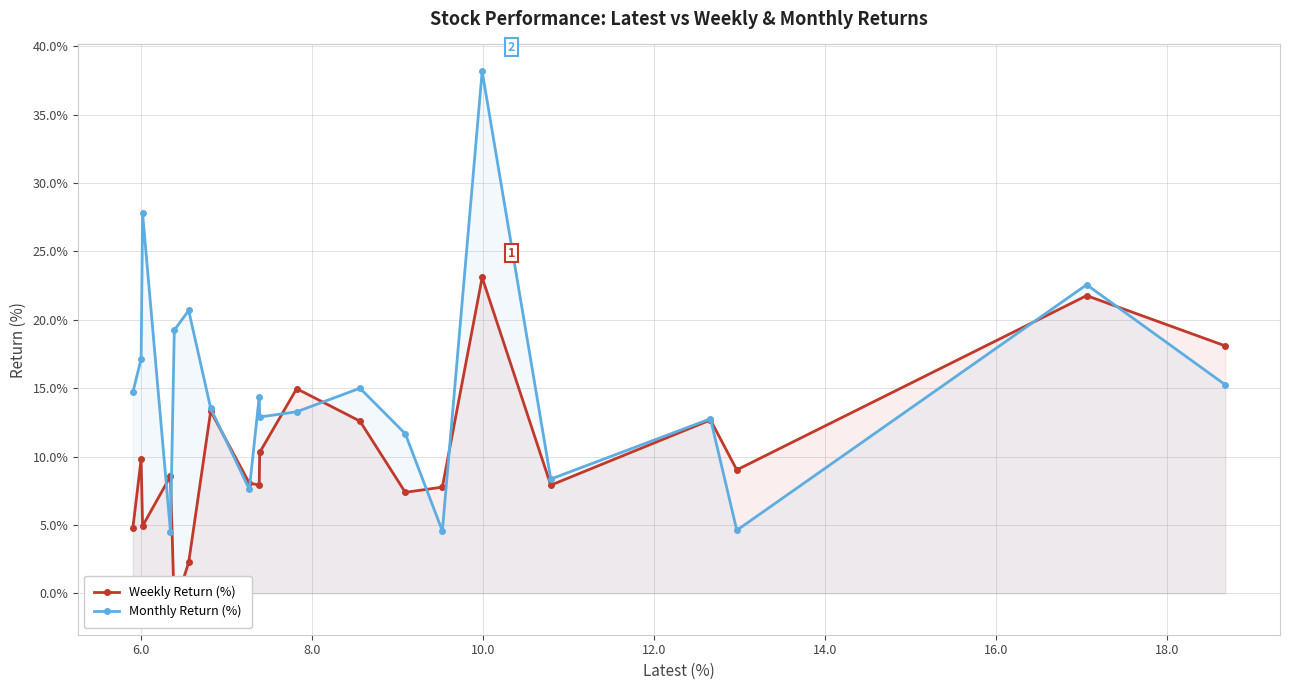

What is the maximum value for Monthly Return (%)?

38.2